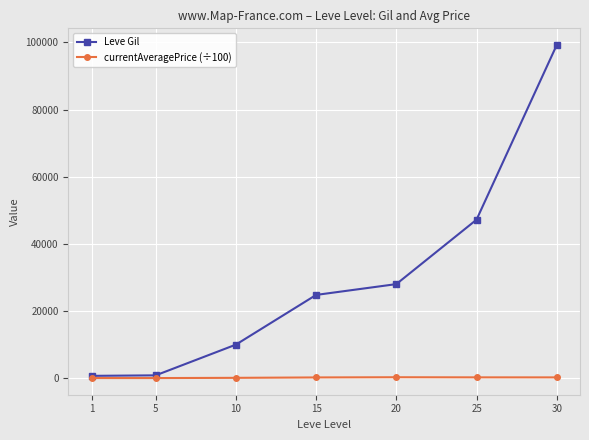

Rank the series by their average value, from lowest to highest.

currentAveragePrice (÷100), Leve Gil